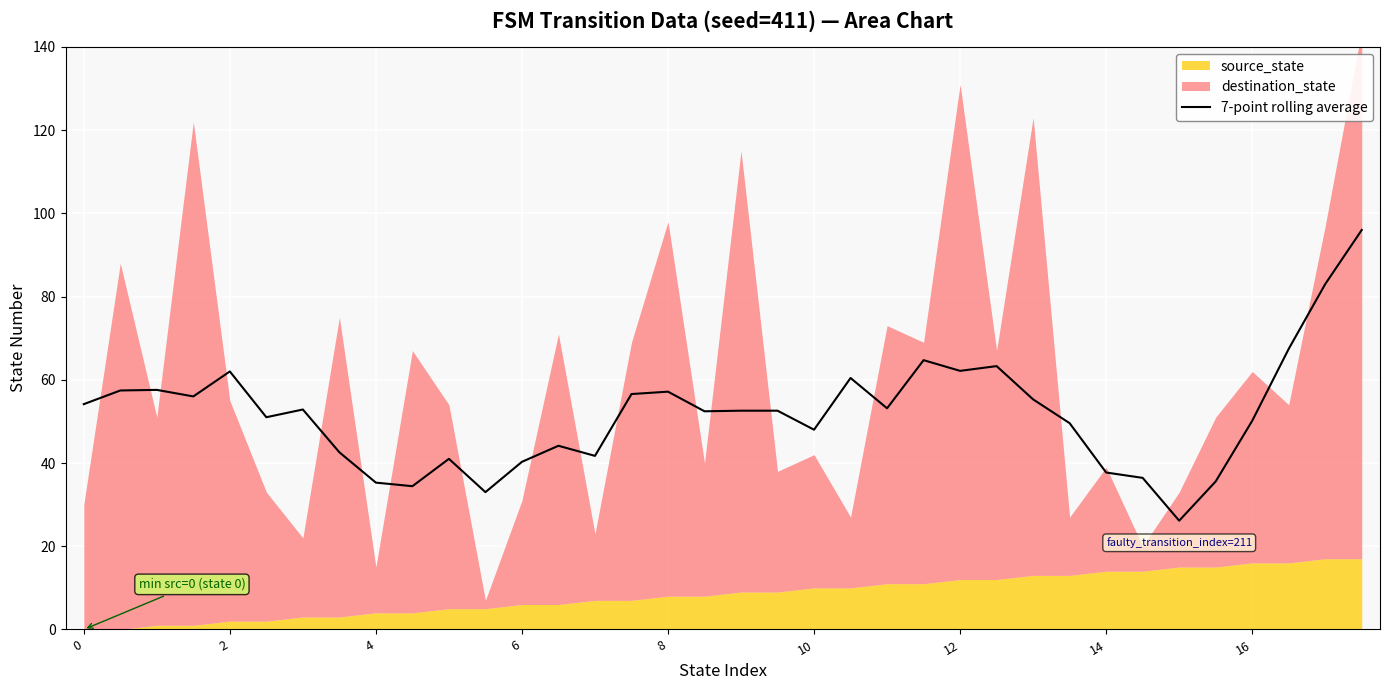

How many interior local peaks (higher than both neighbors) does the data have?

10